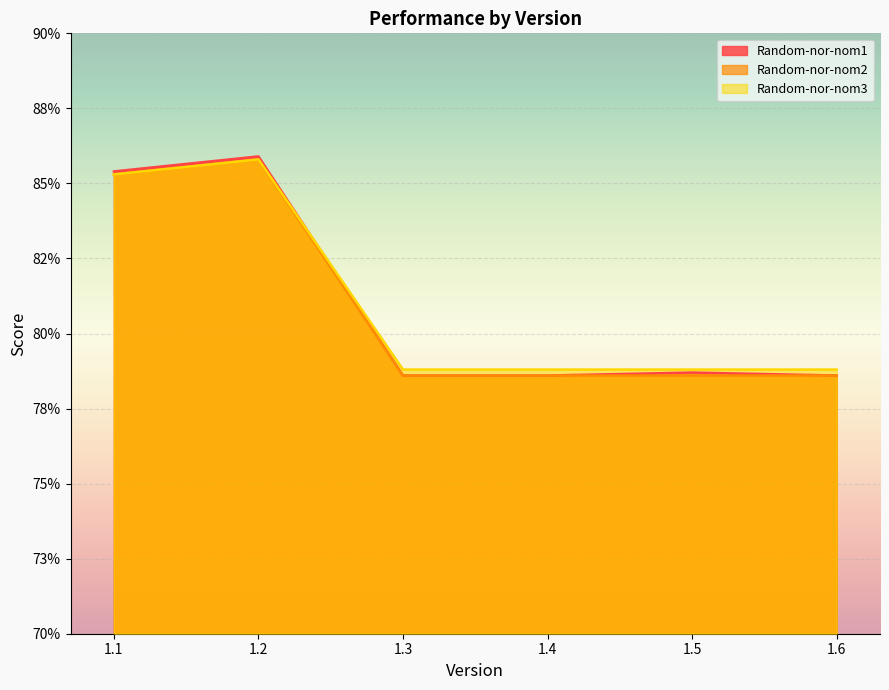

How many interior local peaks does the Random-nor-nom2 series have?

1